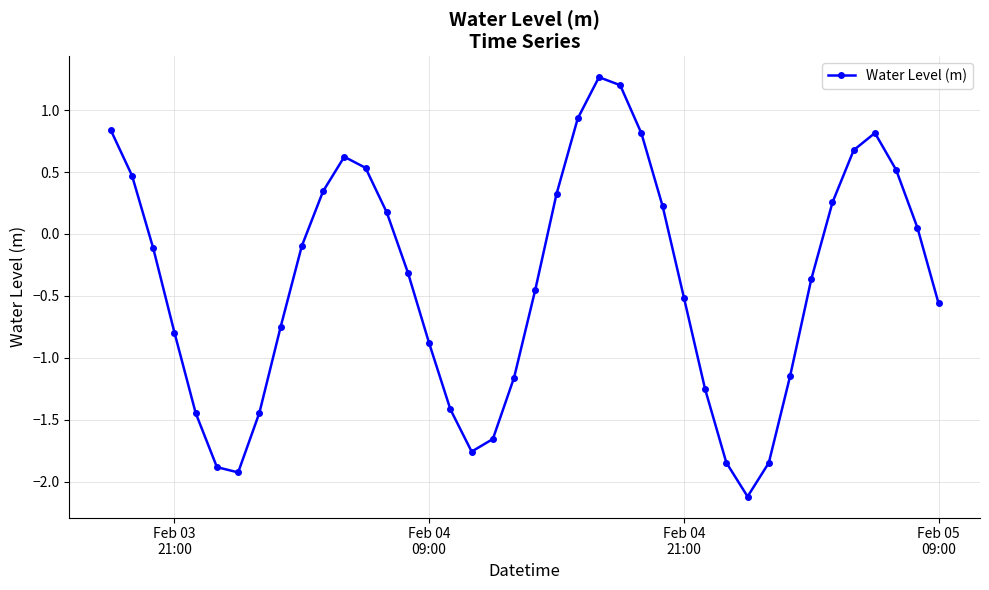

Is this an area chart (filled region under the line)?

No